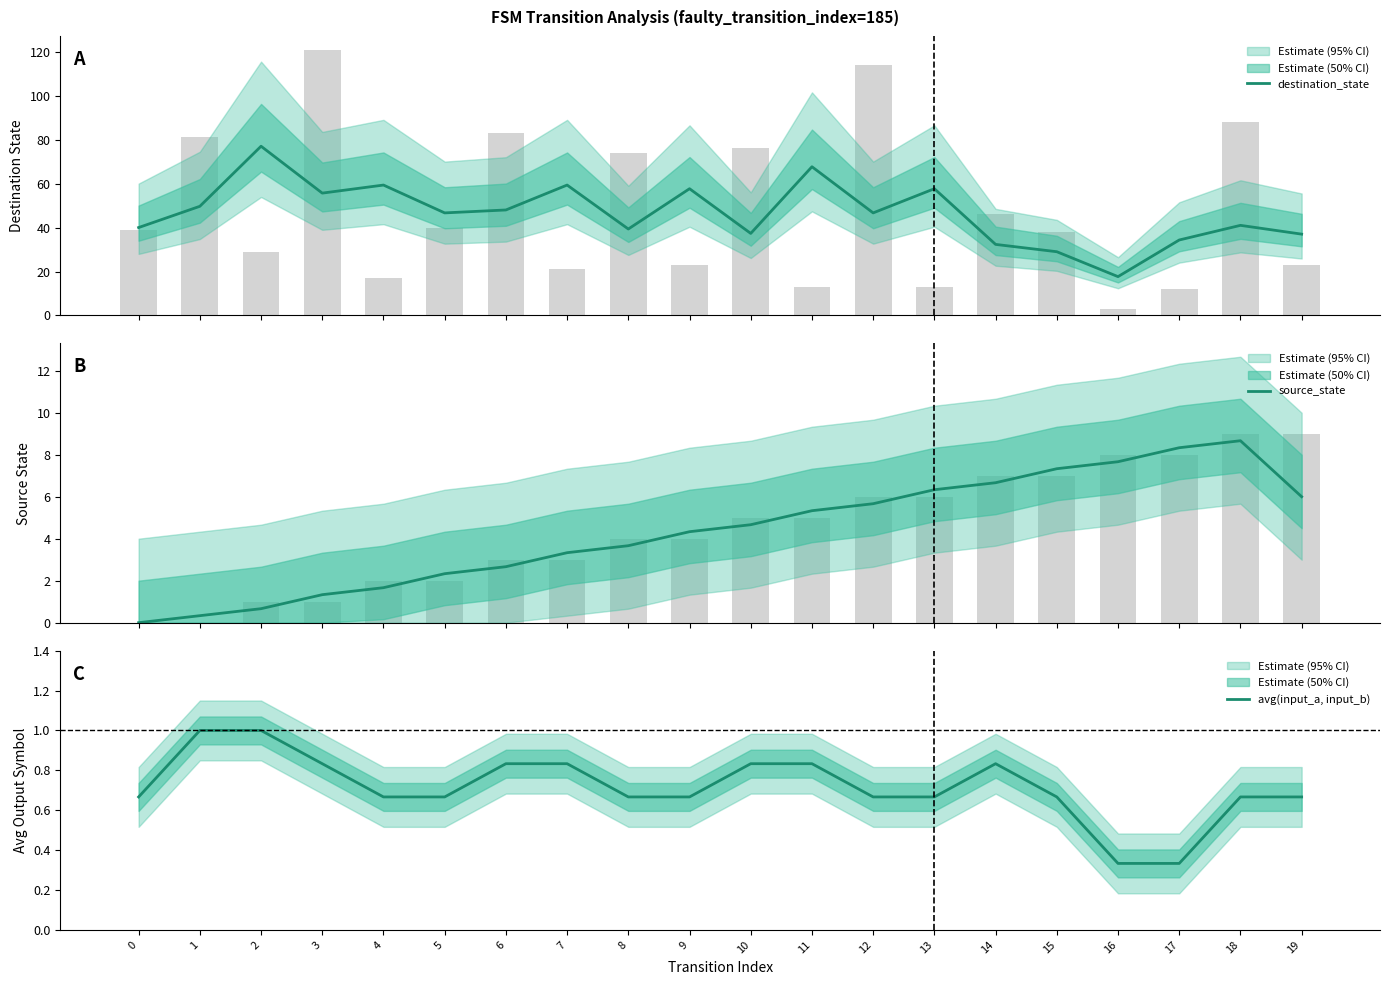

Reading left to right, list all the values displayed in this chart.

destination_state: 0=40.0	1=49.7	2=77.0	3=55.7	4=59.3	5=46.7	6=48.0	7=59.3	8=39.3	9=57.7	10=37.3	11=67.7	12=46.7	13=57.7	14=32.3	15=29.0	16=17.7	17=34.3	18=41.0	19=37.0
source_state: 0=0.0	1=0.3	2=0.7	3=1.3	4=1.7	5=2.3	6=2.7	7=3.3	8=3.7	9=4.3	10=4.7	11=5.3	12=5.7	13=6.3	14=6.7	15=7.3	16=7.7	17=8.3	18=8.7	19=6.0
avg(input_a, input_b): 0=0.7	1=1.0	2=1.0	3=0.8	4=0.7	5=0.7	6=0.8	7=0.8	8=0.7	9=0.7	10=0.8	11=0.8	12=0.7	13=0.7	14=0.8	15=0.7	16=0.3	17=0.3	18=0.7	19=0.7